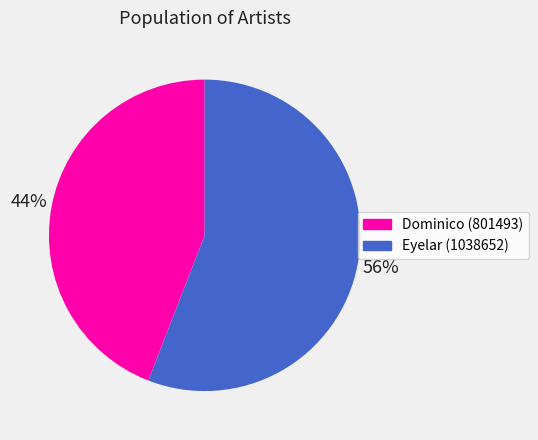

Which category has the smallest portion of the pie?

Dominico (801493)